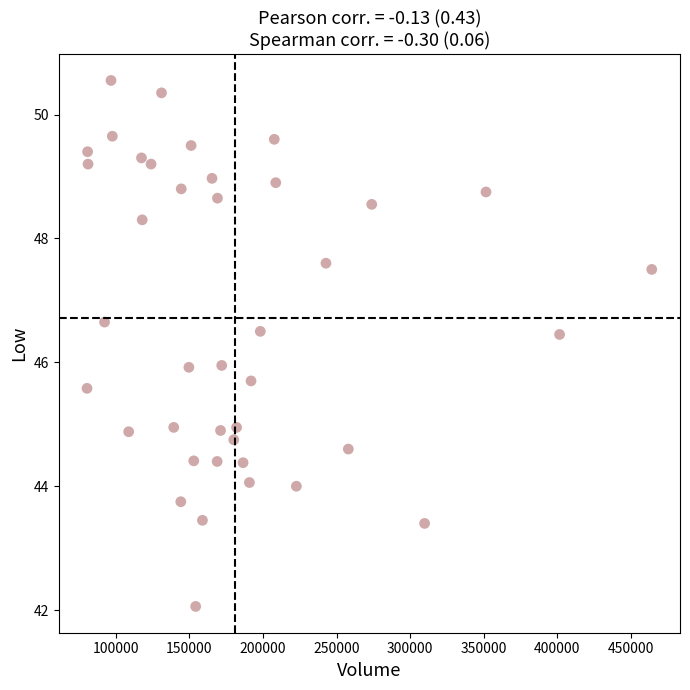

What is the range of Y values (max minus min)?

8.5